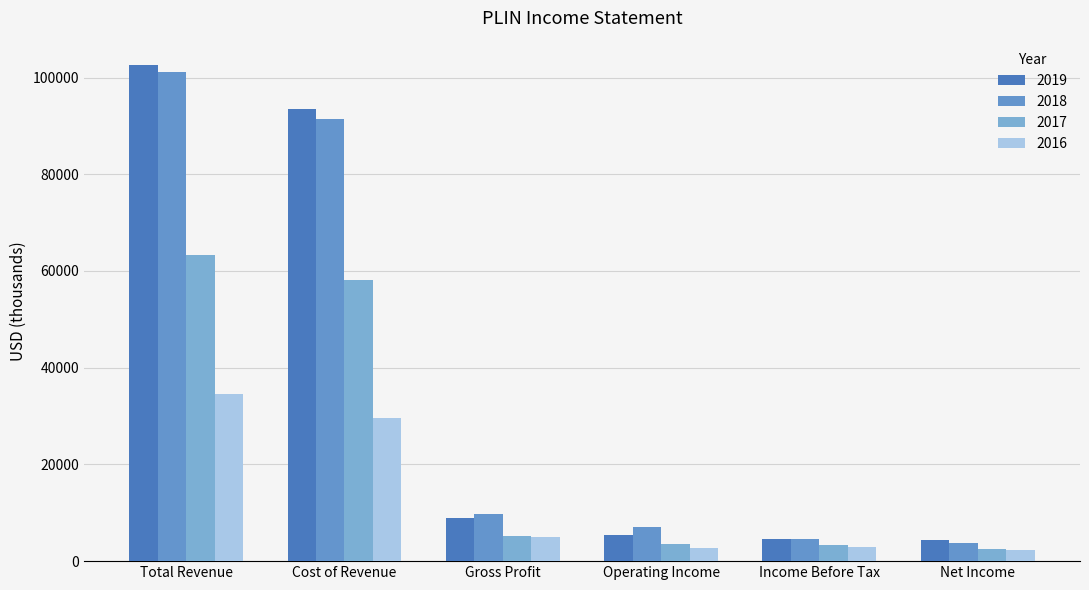

What is the difference between the highest and lowest values at Net Income?

2200